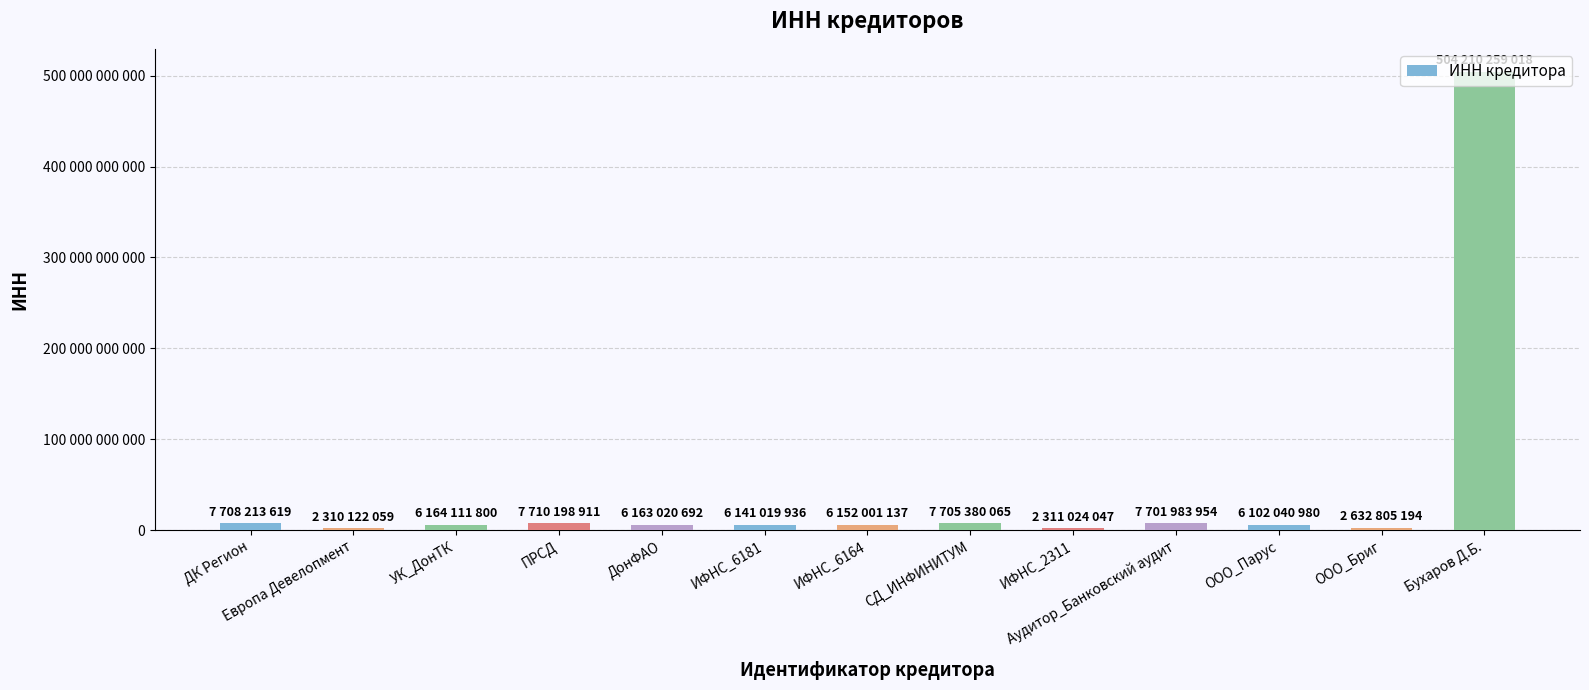

What position from the left is ООО_Парус?

11